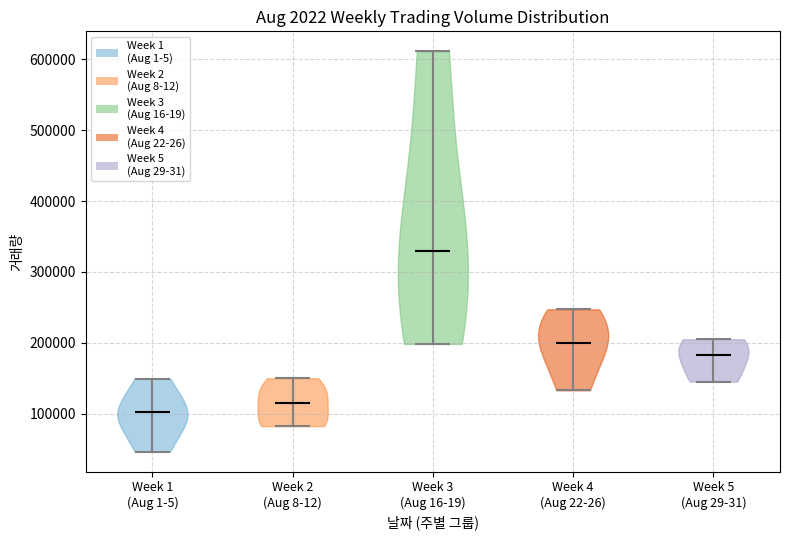

Which violin has the lowest median line?

Week 1 (Aug 1-5)